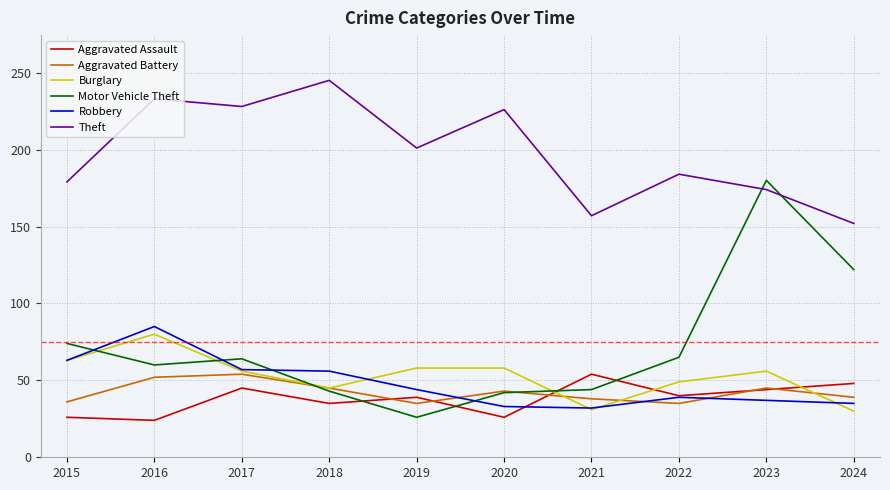

How many values in the Robbery series are below 44?

5